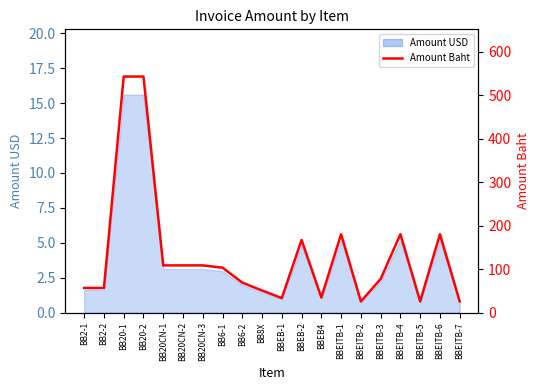

At which category does the chart reach its peak across all series?

BB20-1